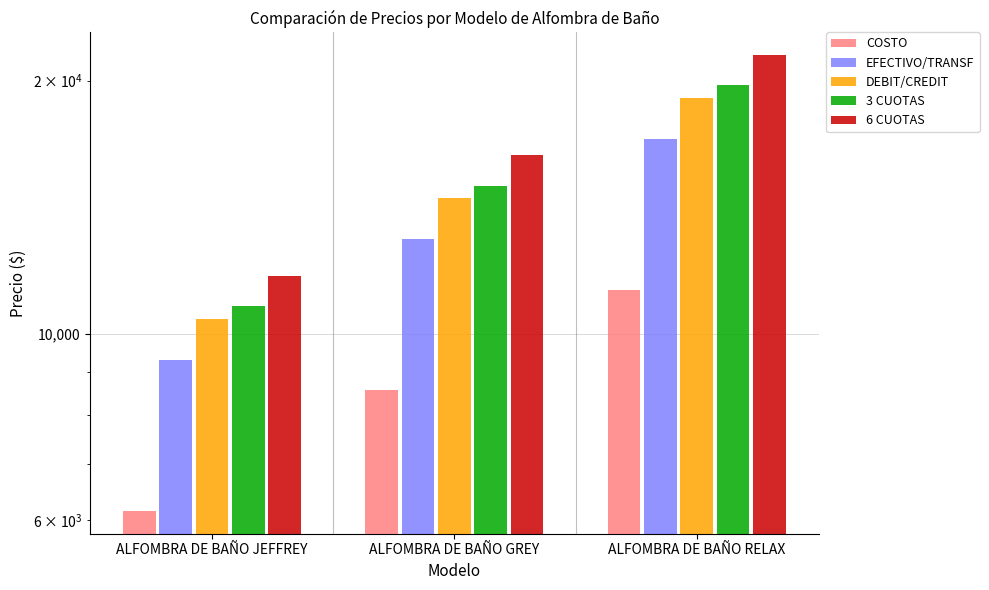

What is the difference between the highest and lowest values at ALFOMBRA DE BAÑO GREY?

7740